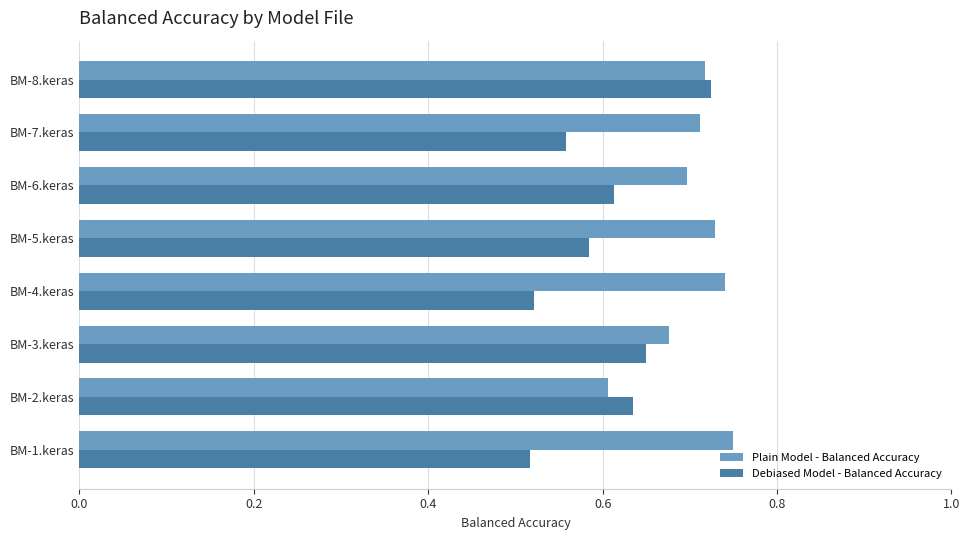

List the series in order of their peak value, lowest first.

Debiased Model - Balanced Accuracy, Plain Model - Balanced Accuracy